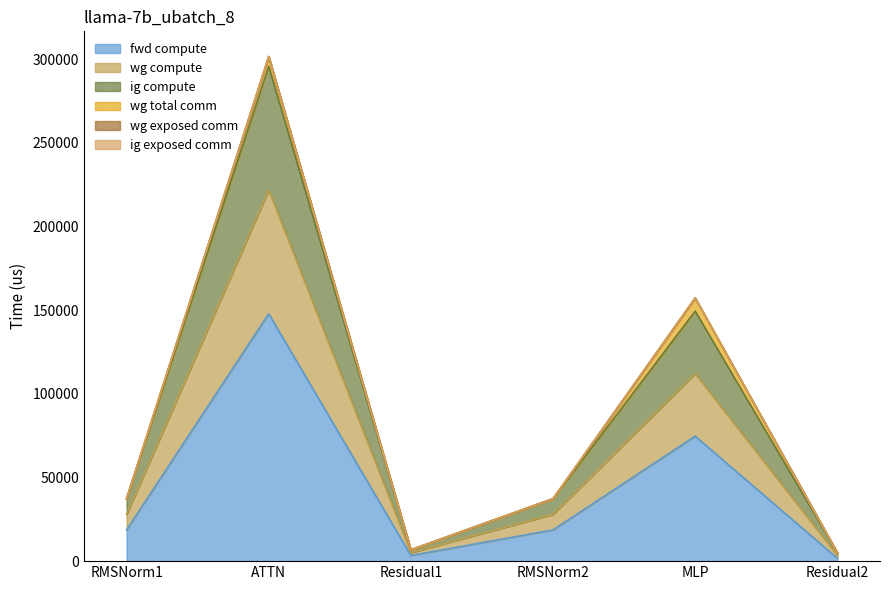

What is the label of the 5th point from the right?

ATTN